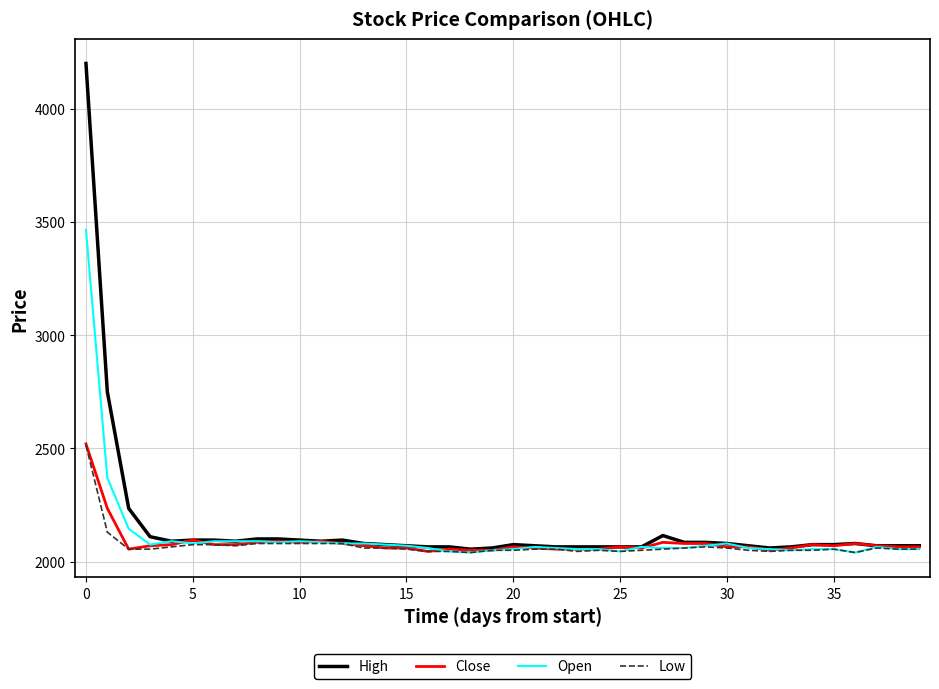

What is the maximum value shown in the chart?

4200